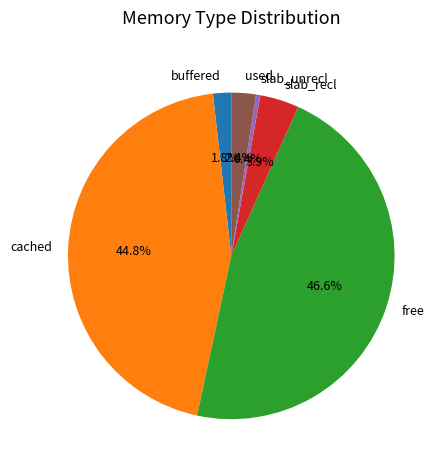

Between slab_recl and slab_unrecl, which is larger?

slab_recl